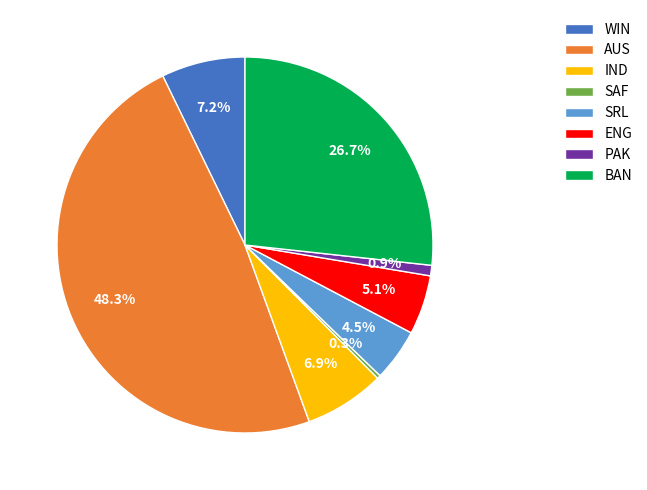

What percentage is the ENG slice, to the nearest percent?

5%